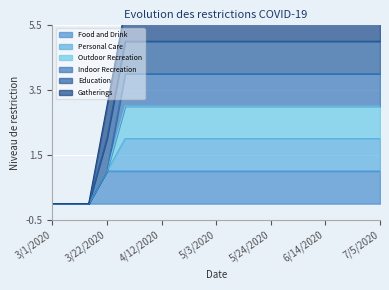

How many Food and Drink values are between 1 and 2?

16